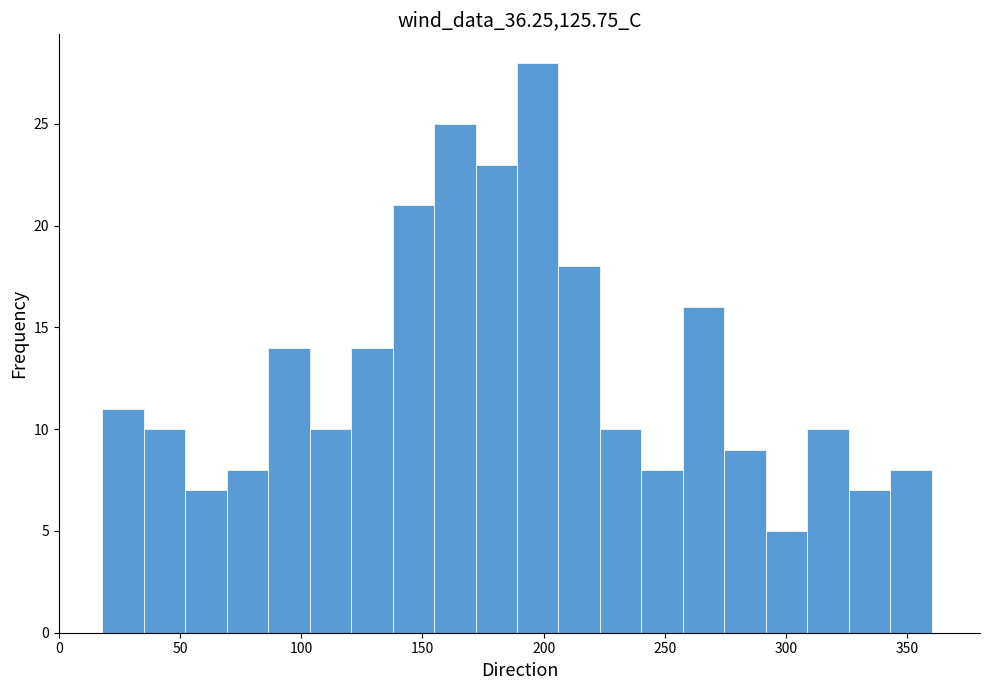

Around what value on the x-axis is the tallest bar? Give the approximate position of its centre, as read against the axis.

200